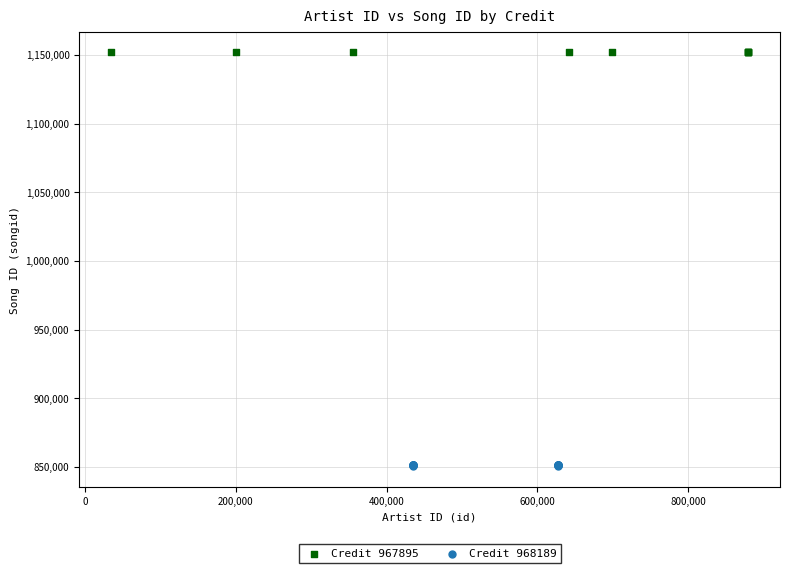

Which series reaches the maximum Y coordinate?

Credit 967895